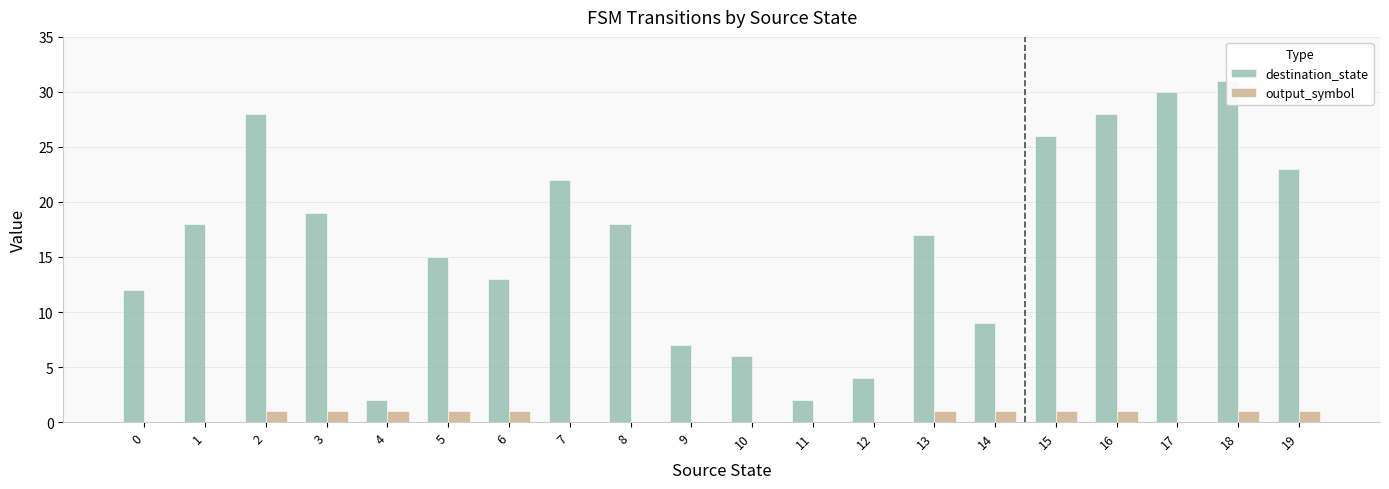

Reading right to left, transcribe all the data shown in this chart.

destination_state: 23	31	30	28	26	9	17	4	2	6	7	18	22	13	15	2	19	28	18	12
output_symbol: 1	1	0	1	1	1	1	0	0	0	0	0	0	1	1	1	1	1	0	0